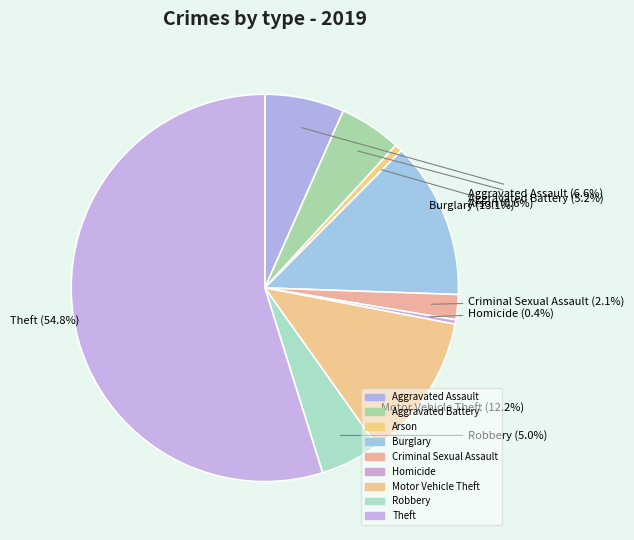

How many slices are in this pie chart?

9